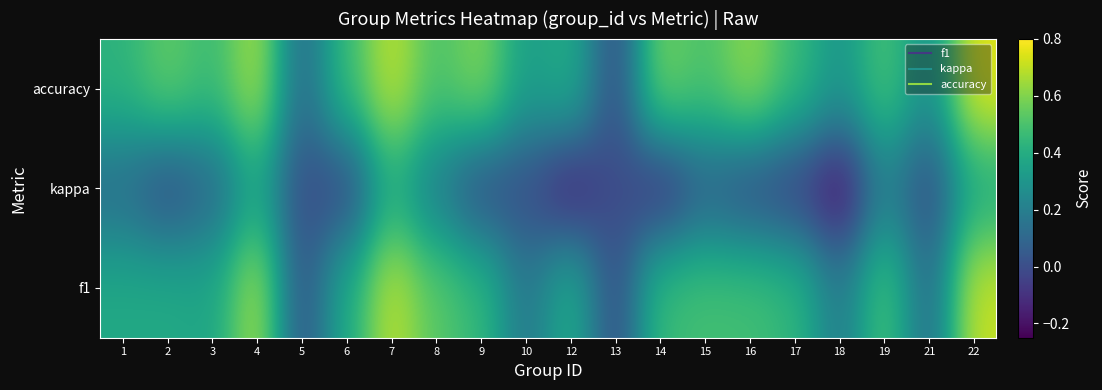

How many categories are shown in the chart?

20